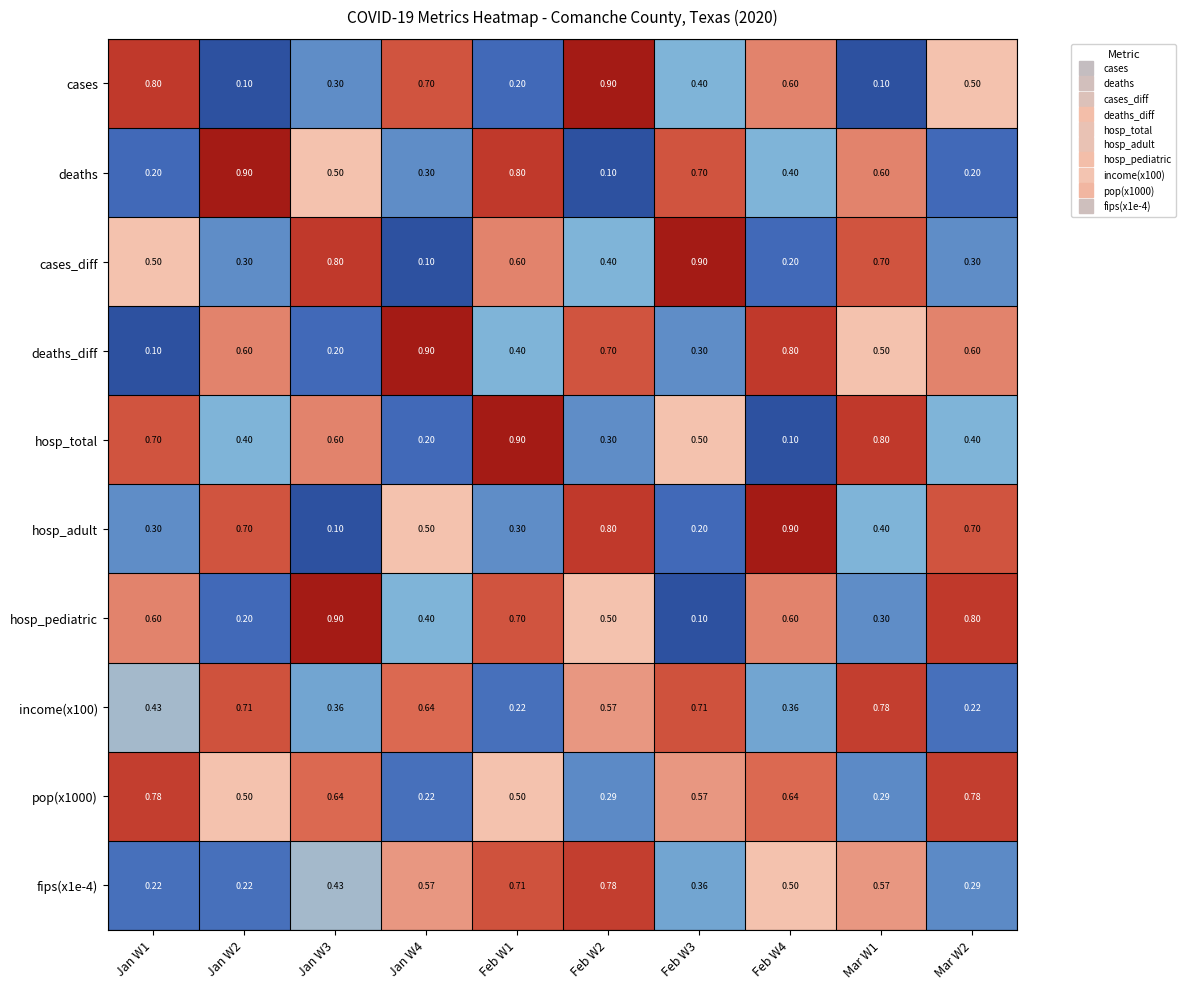

Between Jan W3 and Mar W2, which series saw the biggest shift?

hosp_adult